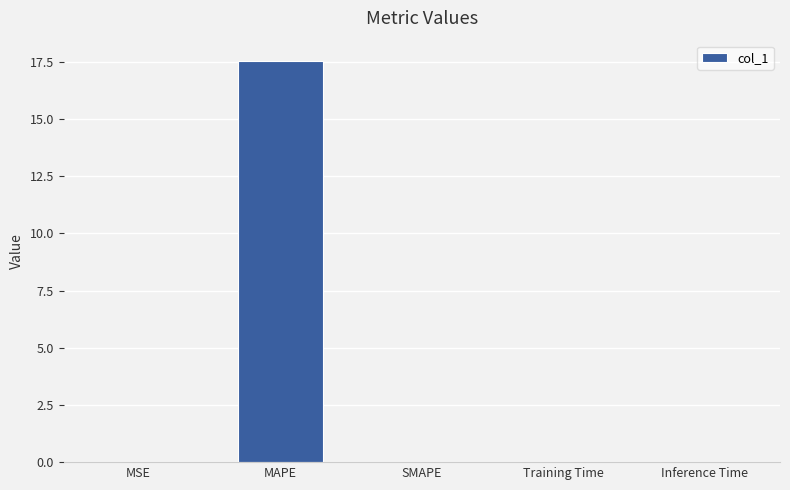

Which category has the highest value across all series?

MAPE